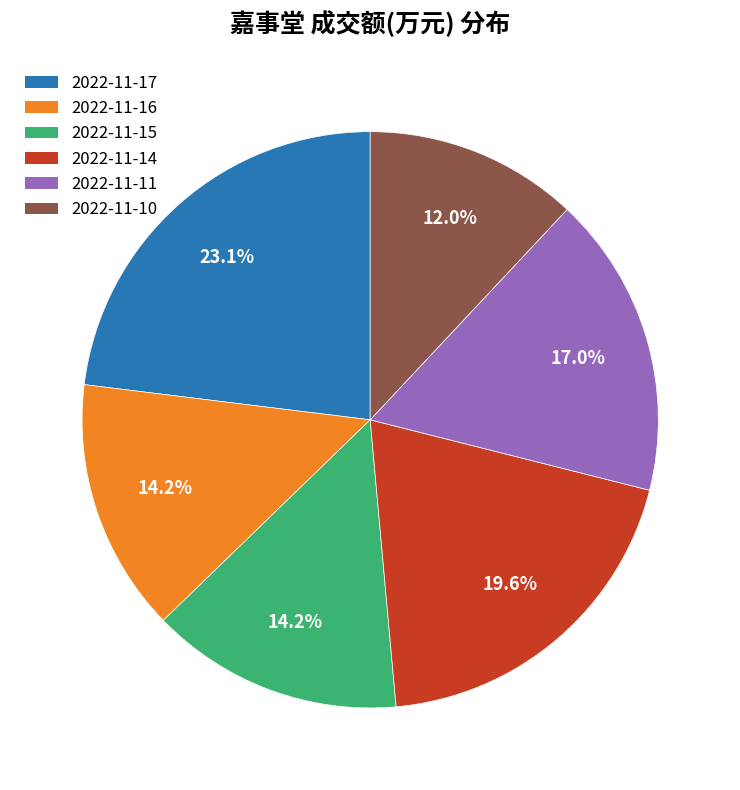

Does any single category account for the majority?

No